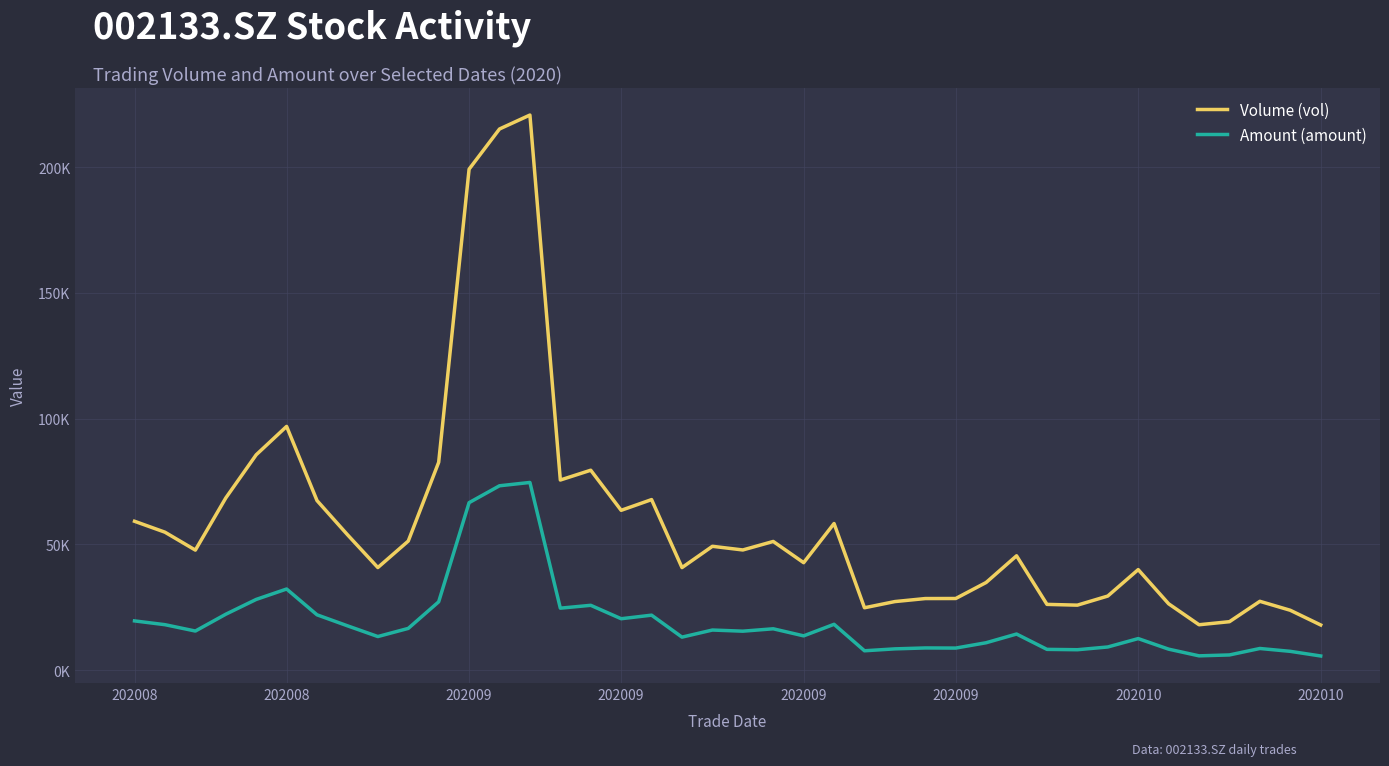

What is the difference between the maximum and second lowest values in the Volume (vol) series?

202780.3